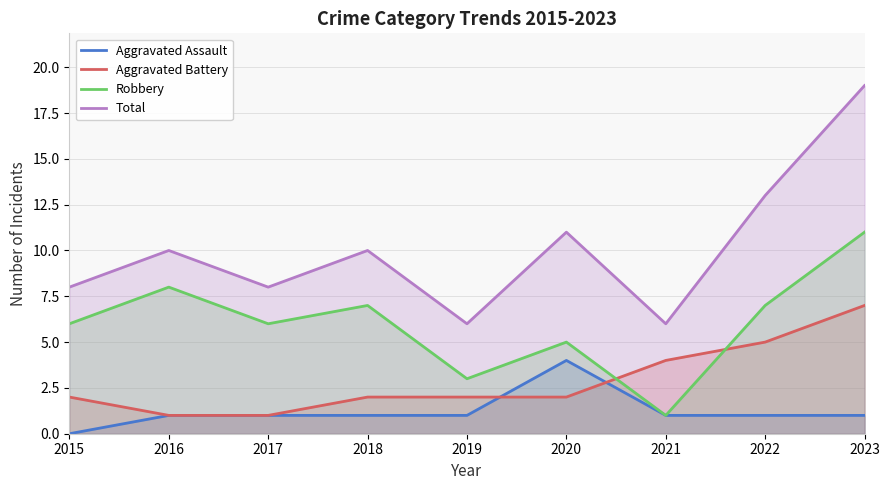

How many data points in Total are above 10?

3